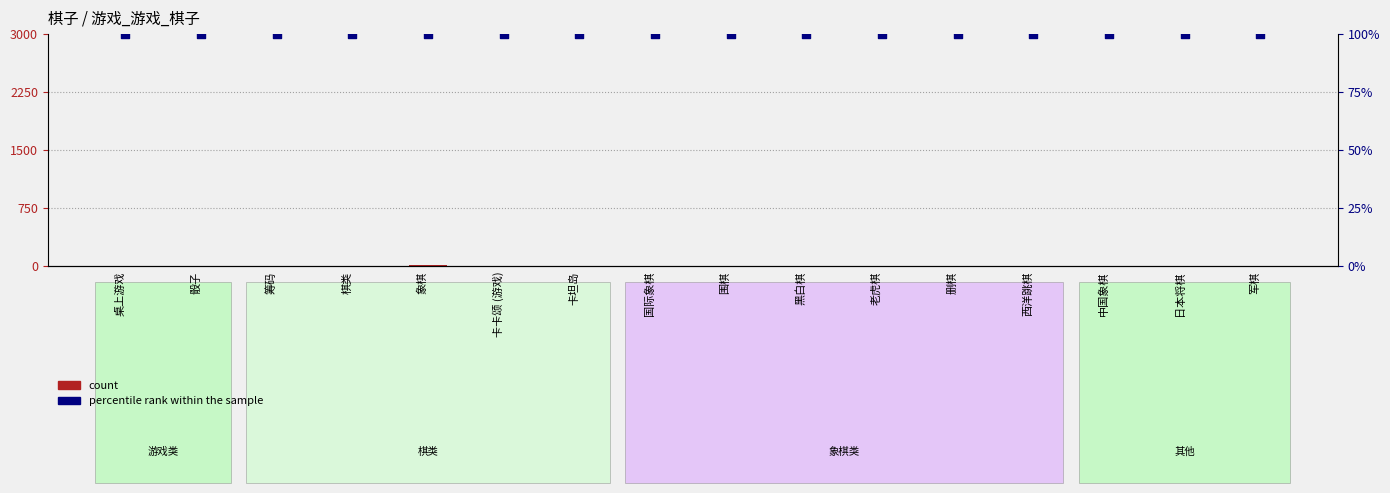

Which series reaches the maximum Y coordinate?

percentile rank within the sample